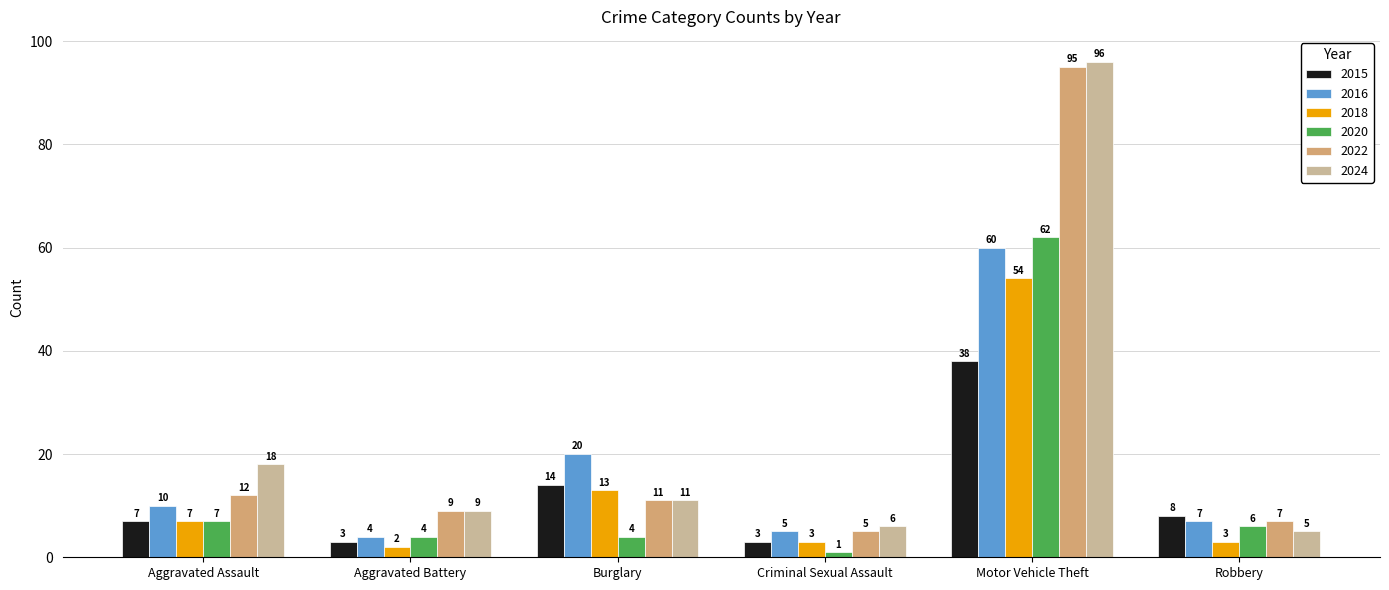

What is the sum of all 2024 values?

145